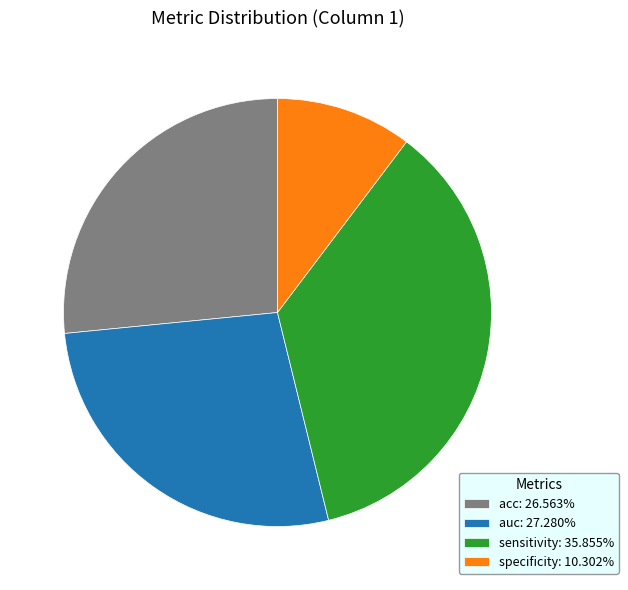

Which has a higher value, acc or specificity?

acc